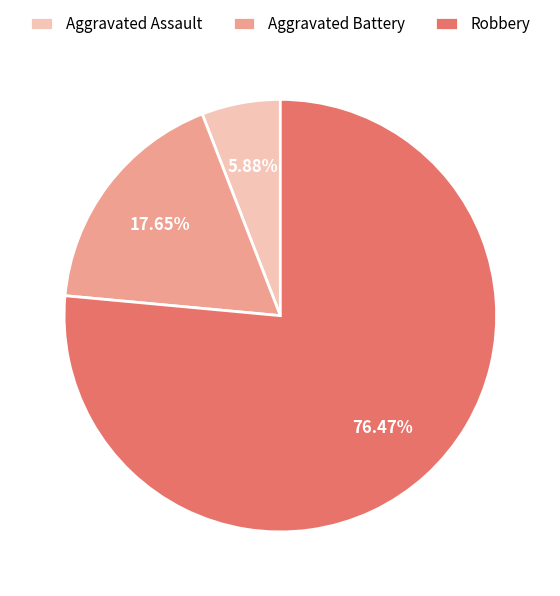

Is it true that Aggravated Assault is 6% of the pie?

True